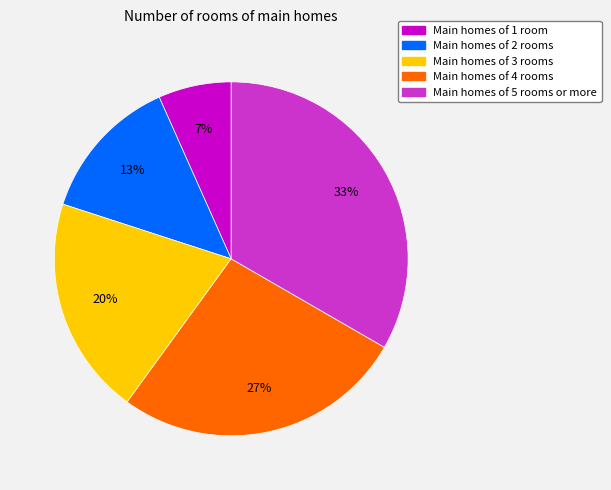

To the nearest percent, what portion does Main homes of 2 rooms represent?

13%